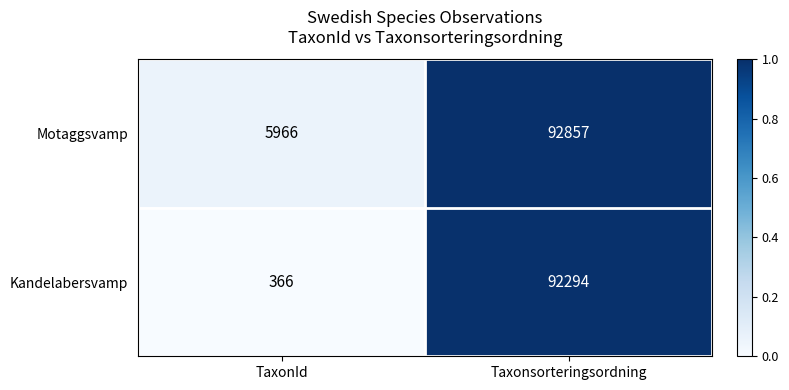

Reading left to right, what are all the values shown in this chart?

Motaggsvamp: 5966	92857
Kandelabersvamp: 366	92294